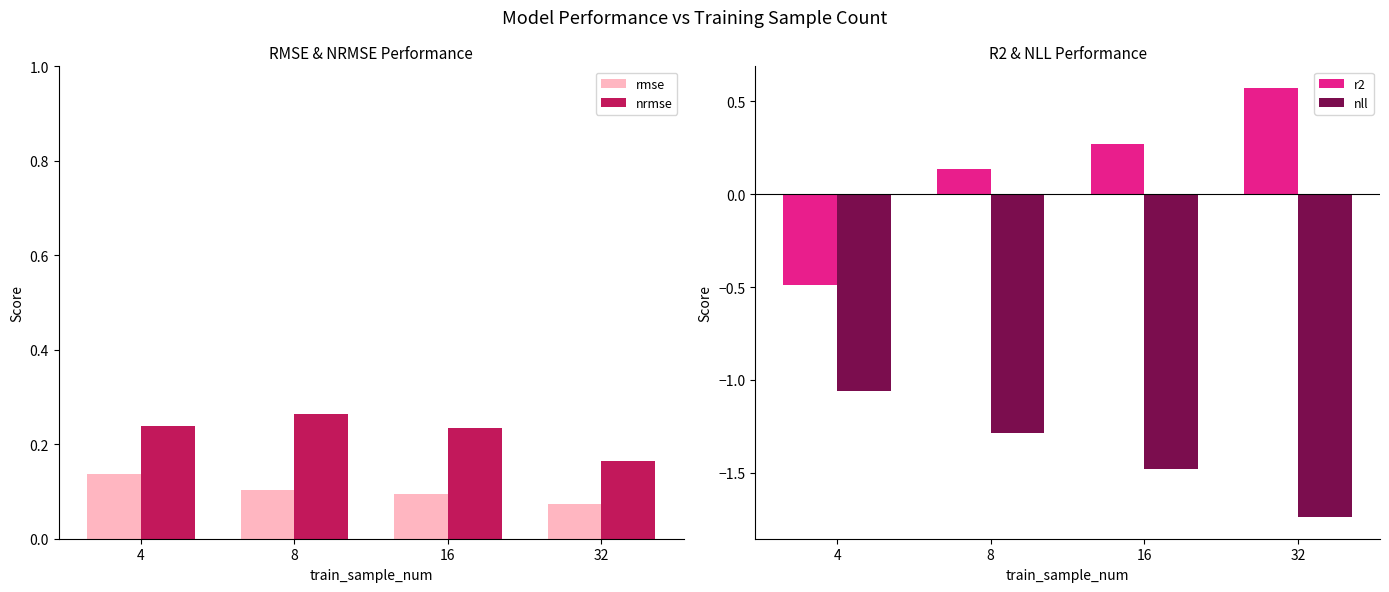

Which series has the largest range (max minus min)?

r2